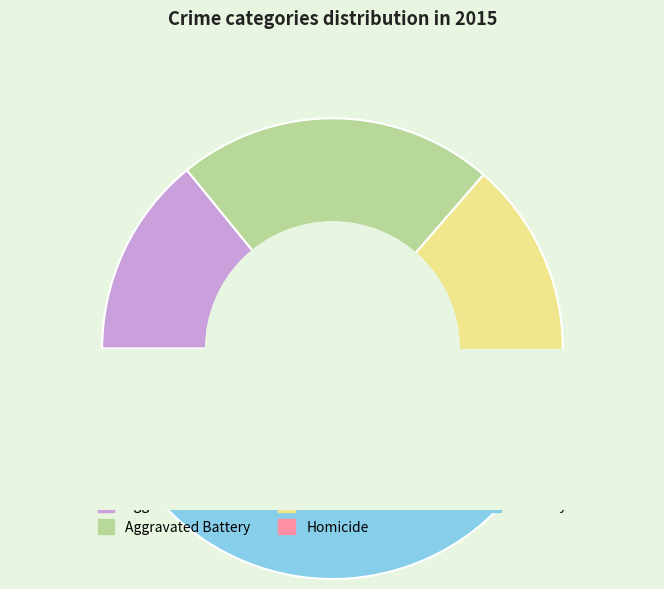

How many slices are in this pie chart?

5